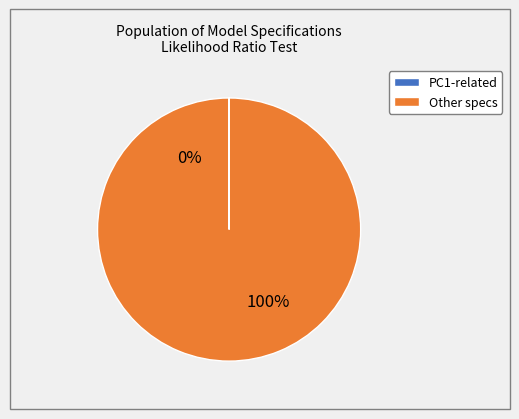

True or false: price, PC1, PC2, and PC3 accounts for 1% of the total.

False